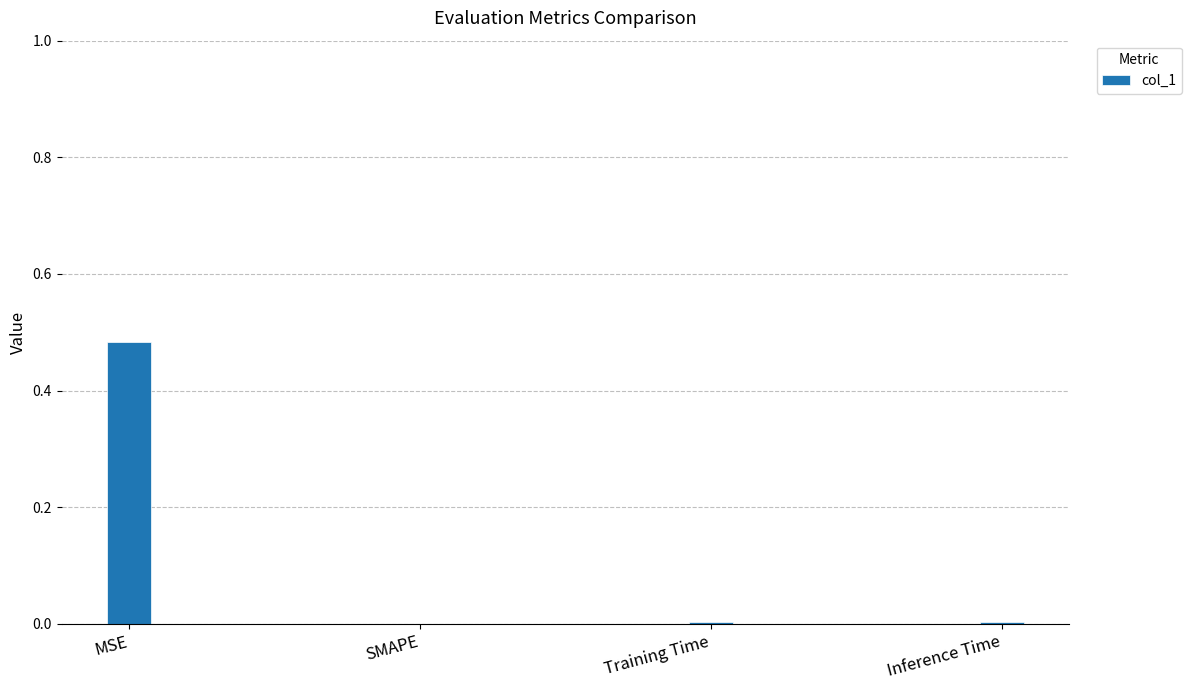

The chart shows a value of 0.3 at SMAPE. True or false?

False